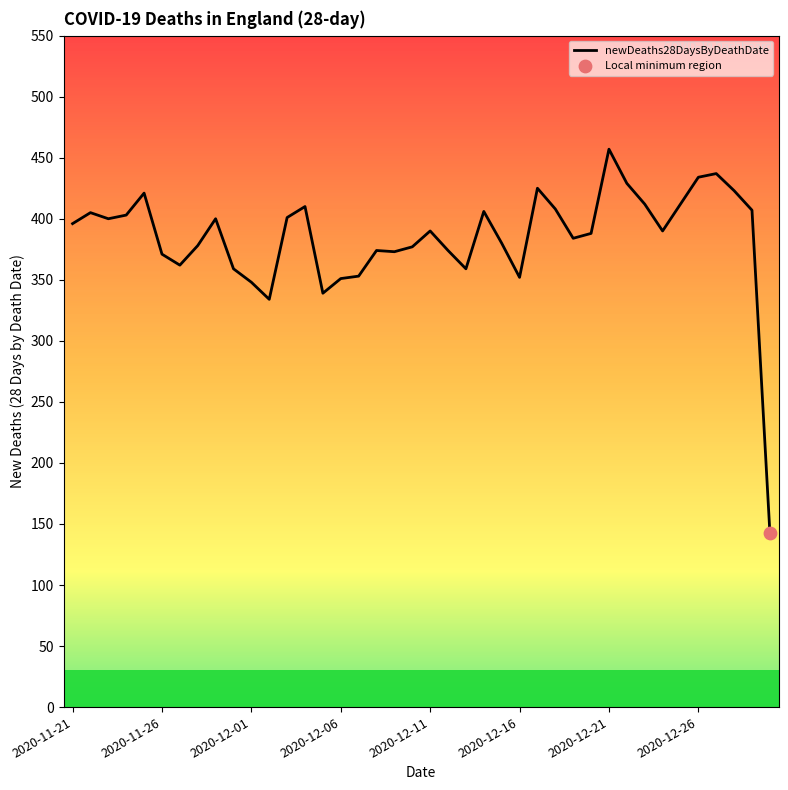

What is the difference between the maximum and minimum values?

314